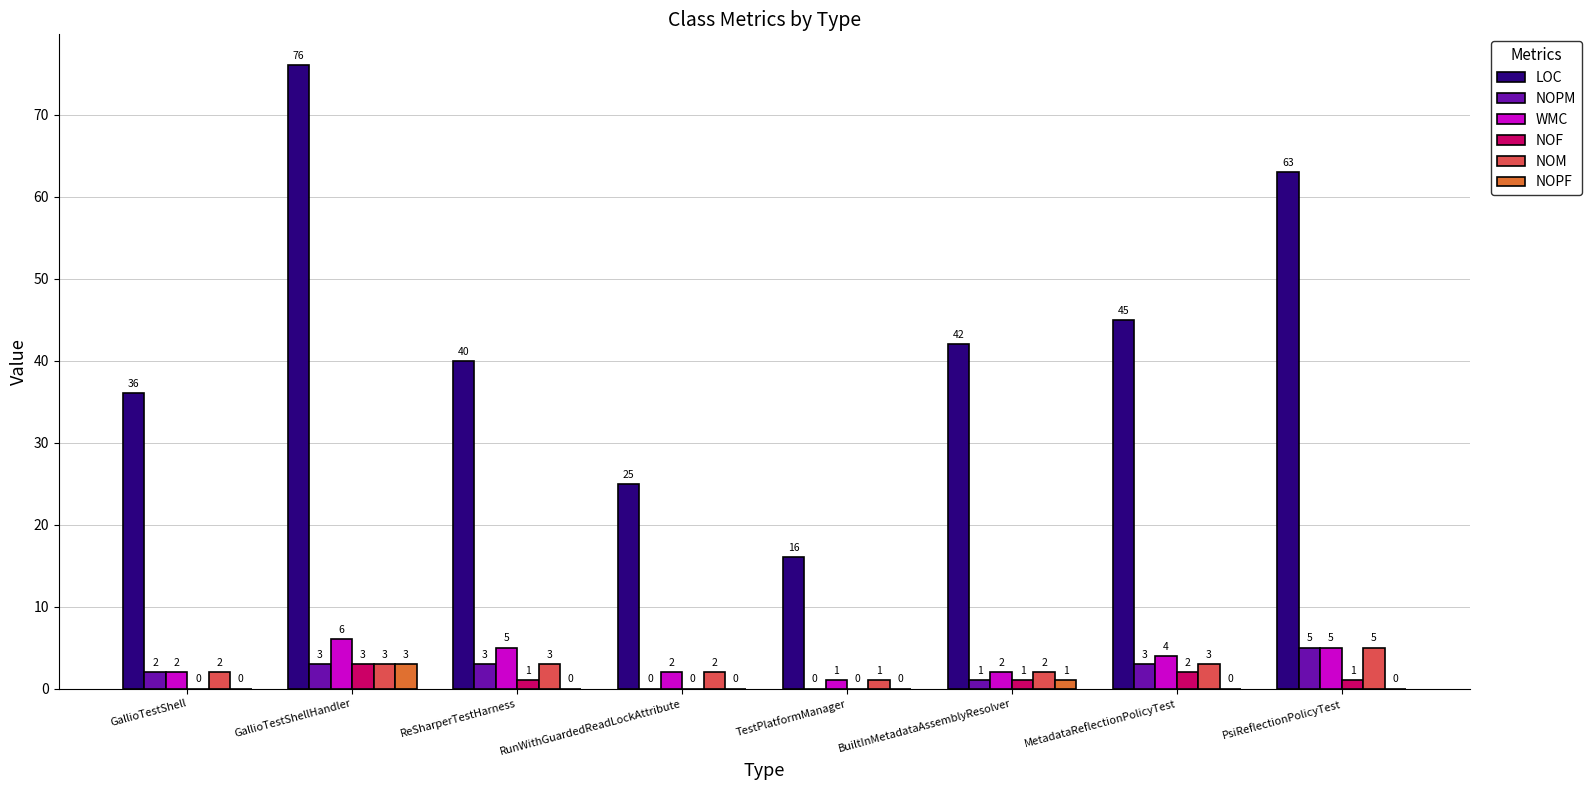

How many groups of bars are there?

8